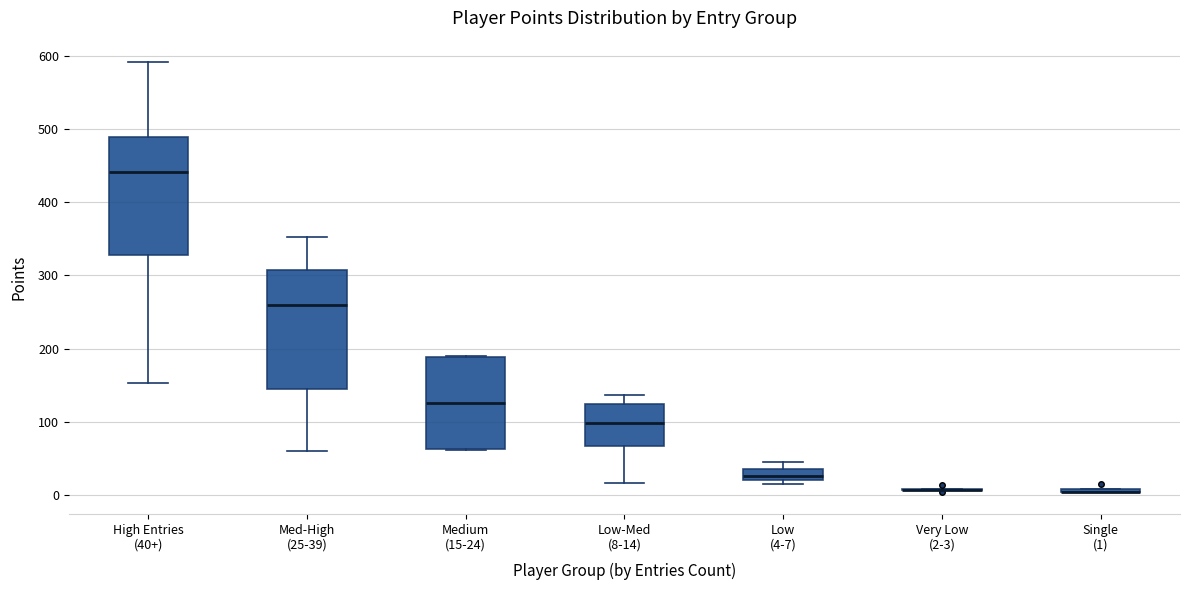

Where does the lower whisker of the box for Low-Med (8-14) end on the y-axis? The values are not printed on the chart, so give them approximately, as read against the axis.

20